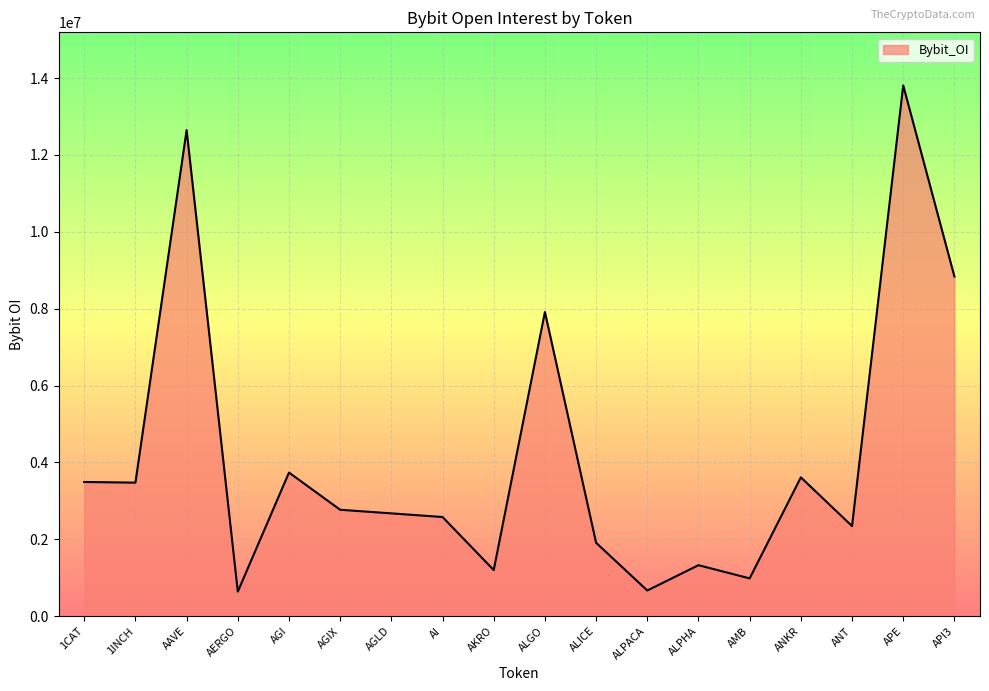

What is the difference between the values at AMB and APE?

12824489